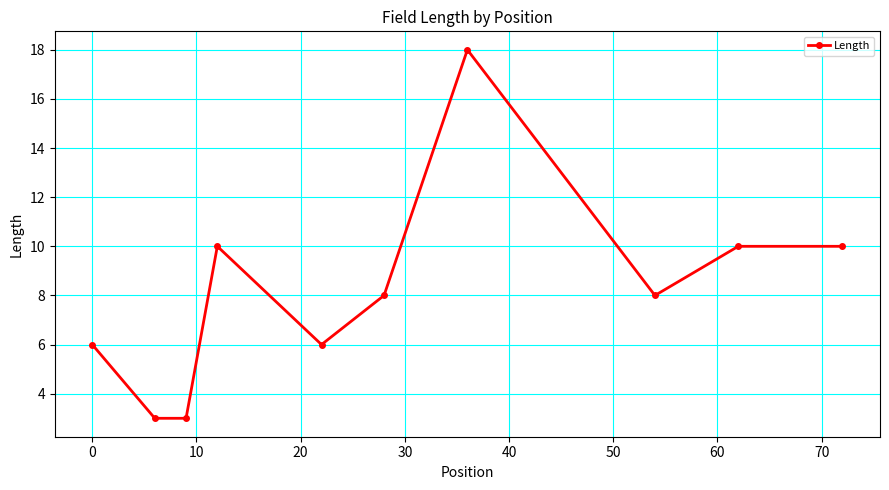

What is the maximum value shown in the chart?

18